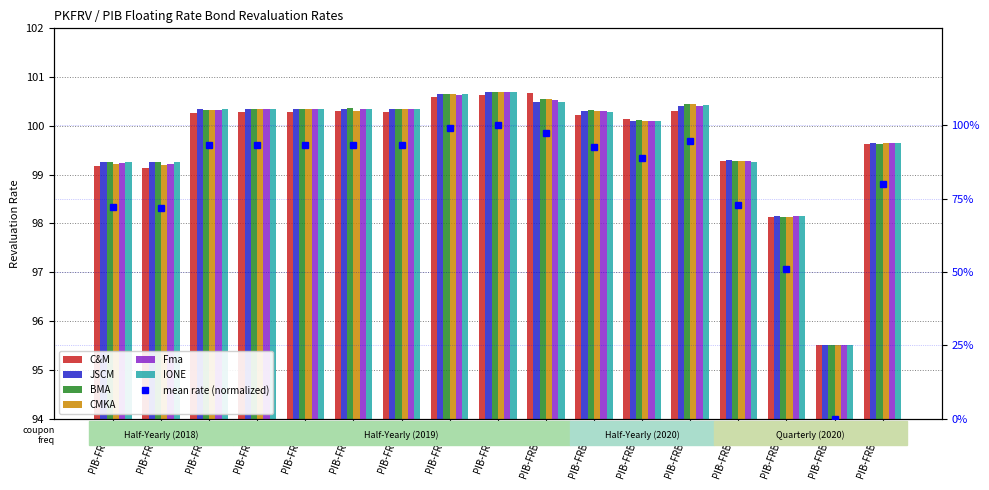

What is the average value of the Fma series?

99.7